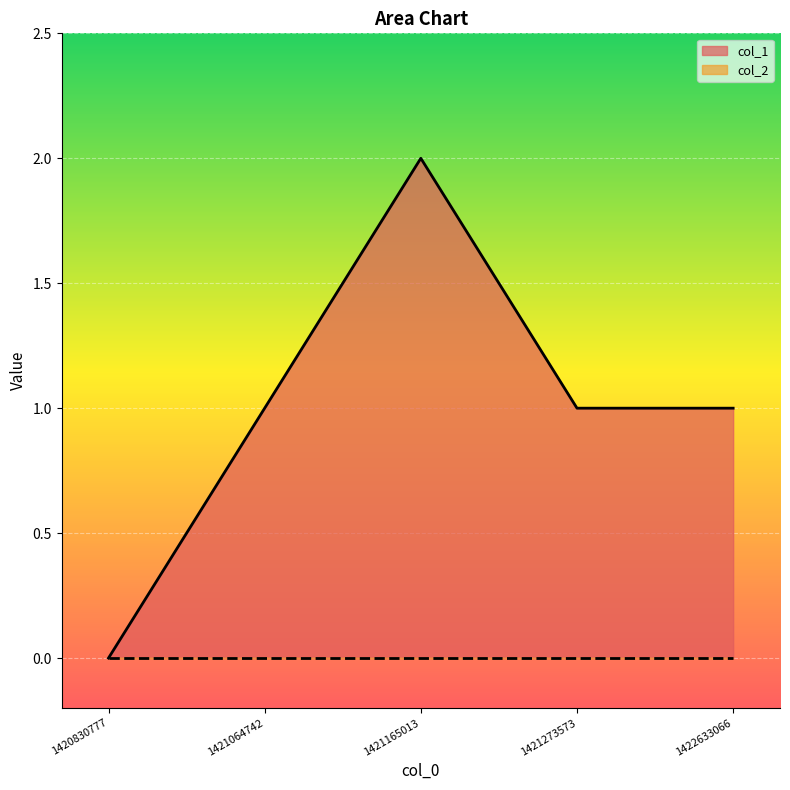

How many points are higher than both their immediate neighbors (excluding endpoints)?

1